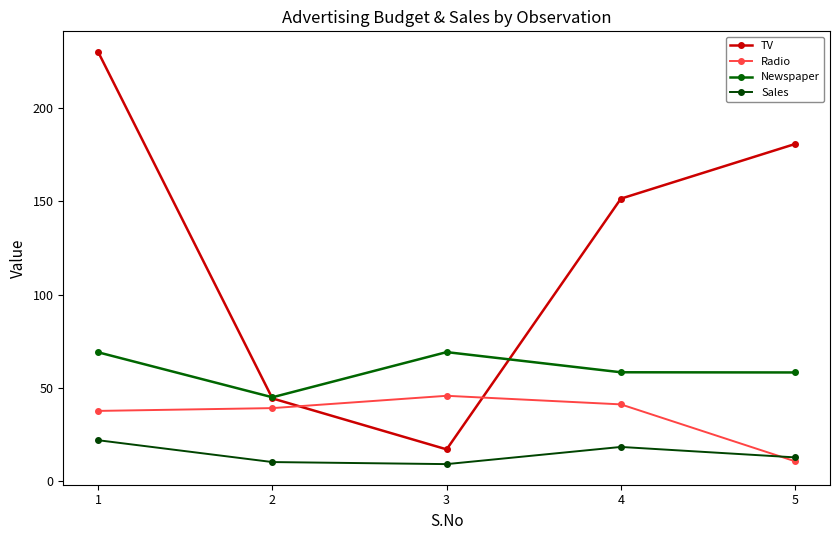

What is the difference between the Sales values at 2 and 1?

11.7